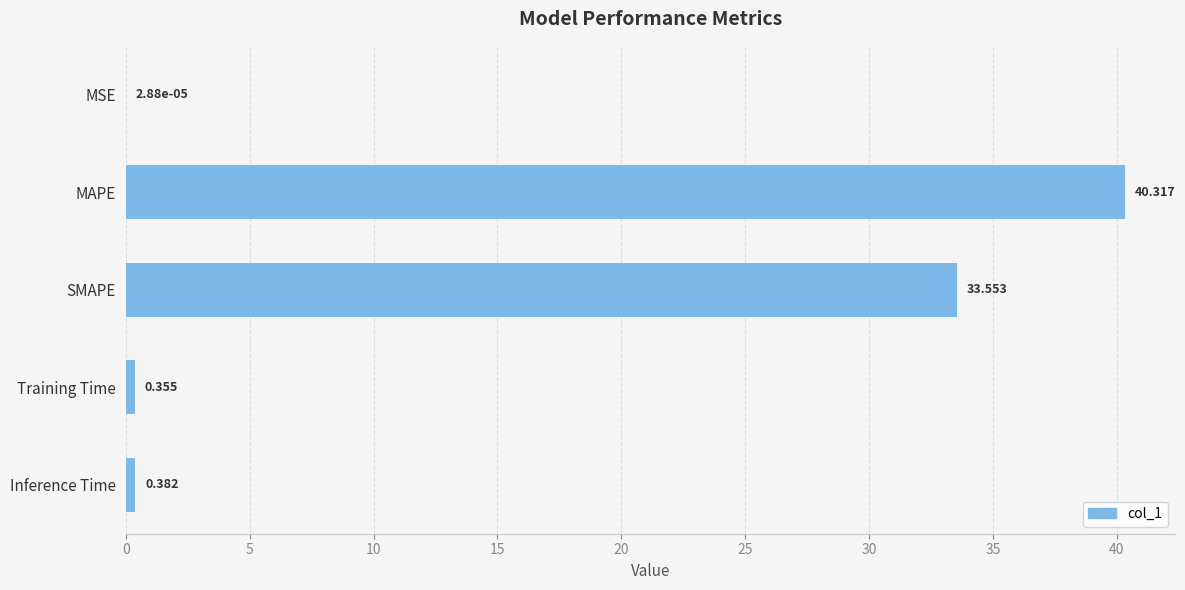

At which label is the value closest to 20?

SMAPE